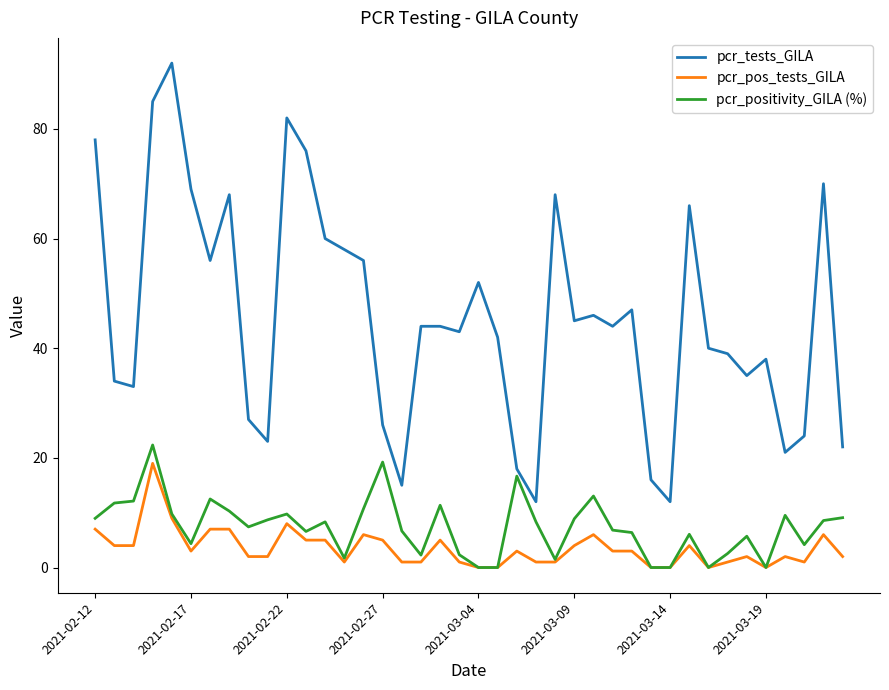

What is the difference between the second highest and second lowest values in the pcr_pos_tests_GILA series?

9.0